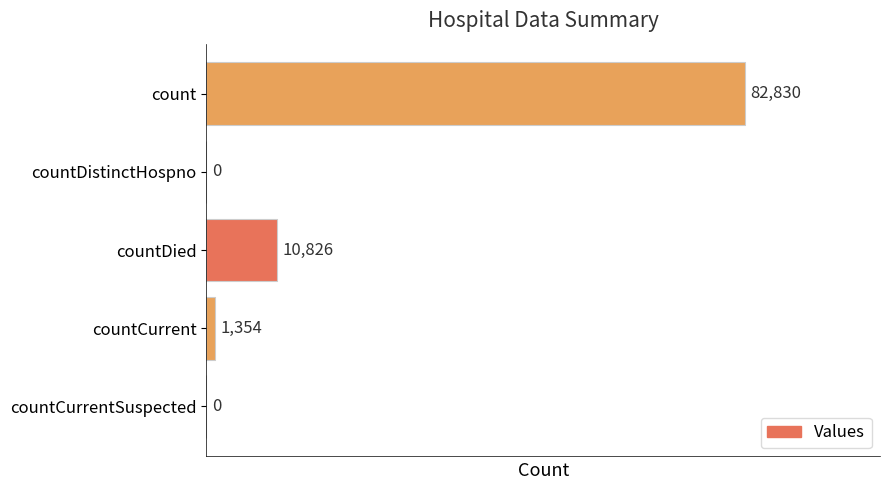

What is the sum of all values?

95010